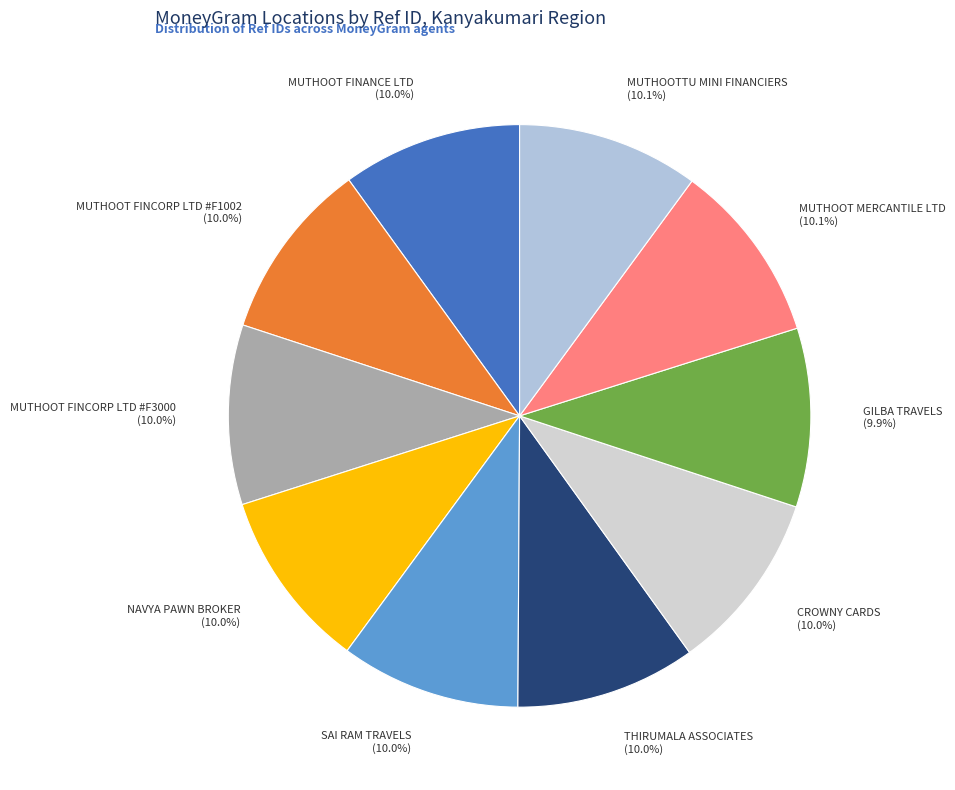

Is it true that THIRUMALA ASSOCIATES is 10% of the pie?

True